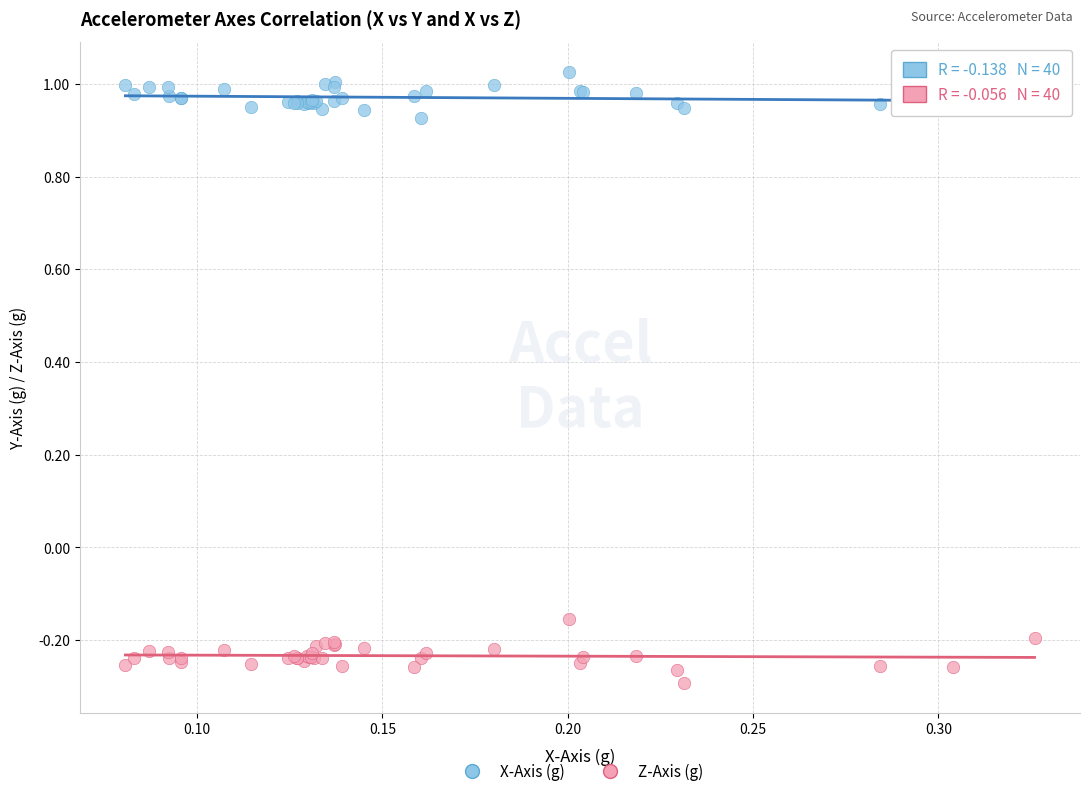

Which series contains the highest Y value?

X-Axis (g)